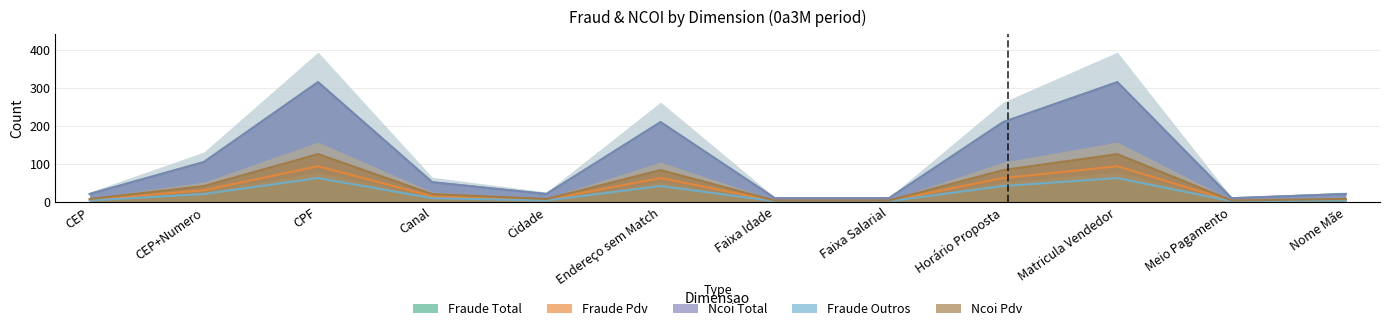

What is the difference between the highest and lowest values at CEP+Numero?

84